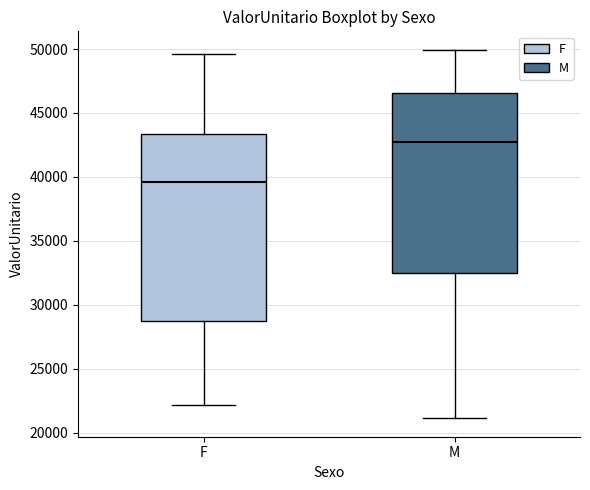

Reading left to right, read every box against the y-axis: the position of its median line, the range the box covers, and the ends of its whiskers. The values are not printed on the chart, so give them approximately, as read against the axis.

F: median 39500, box 28500 to 43500, whiskers 22000 to 49500
M: median 42500, box 32500 to 46500, whiskers 21000 to 50000